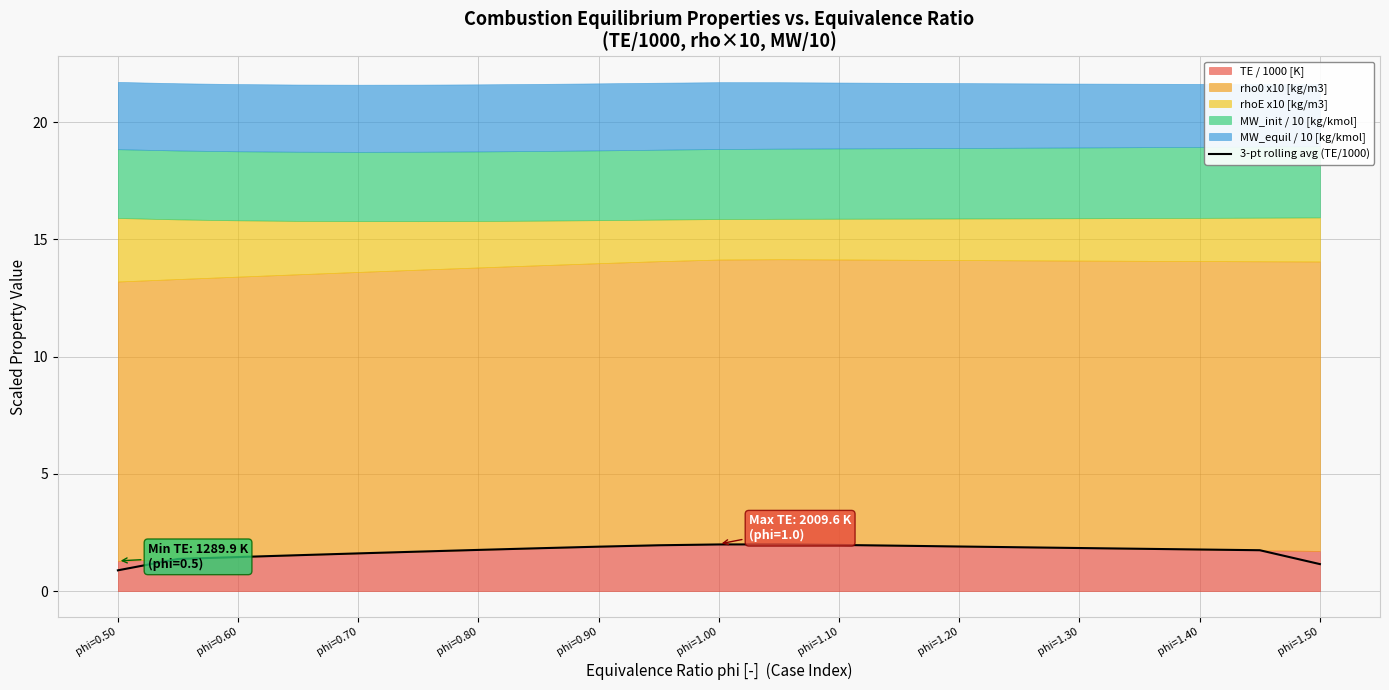

How many points are higher than both their immediate neighbors (excluding endpoints)?

1